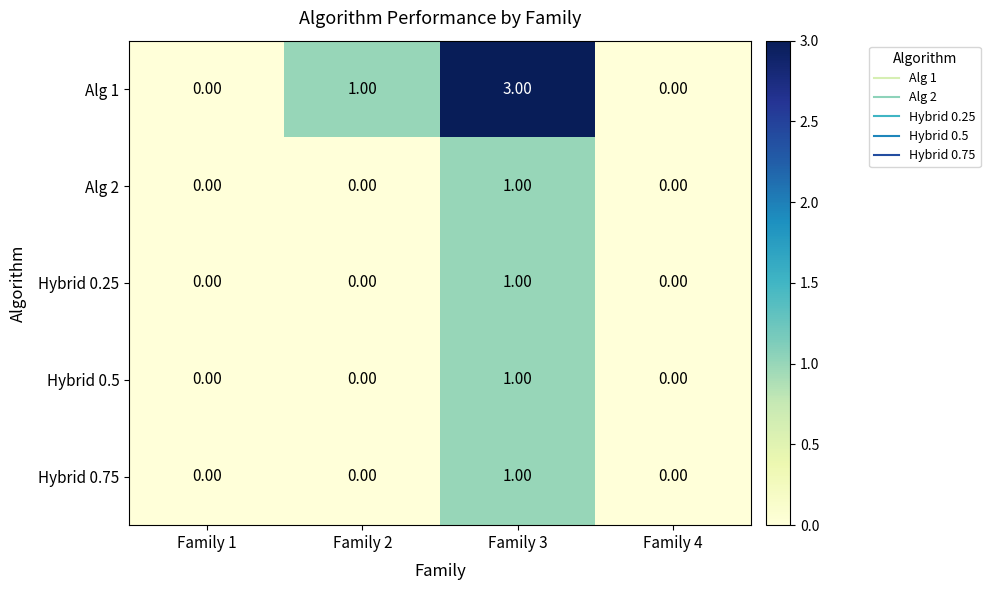

What is the difference between the maximum and minimum values in the Alg 1 series?

3